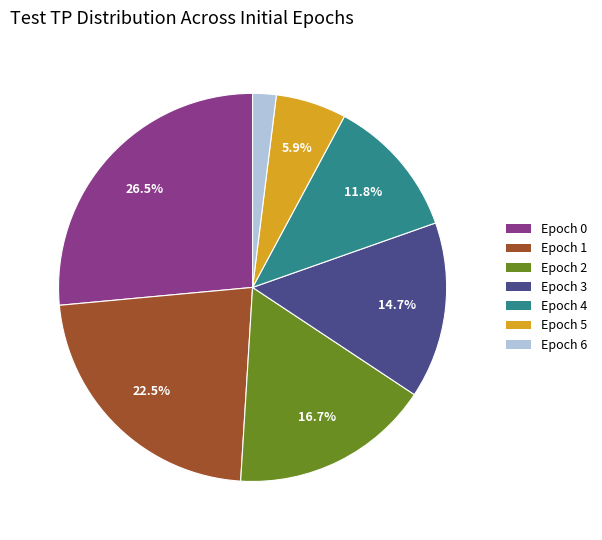

What is the smallest slice in the pie chart?

Epoch 6